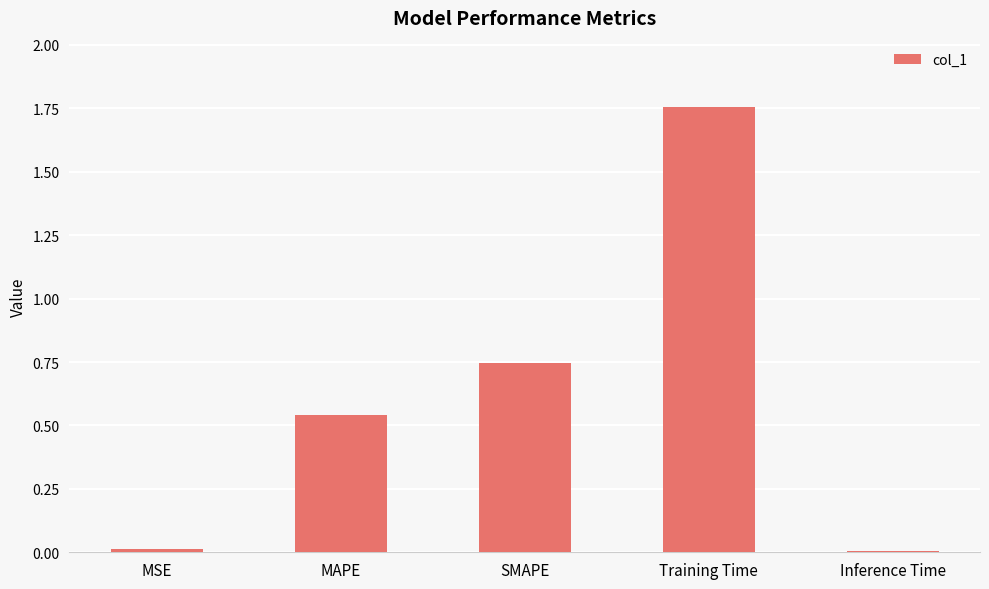

What is the sum of all values?

3.1